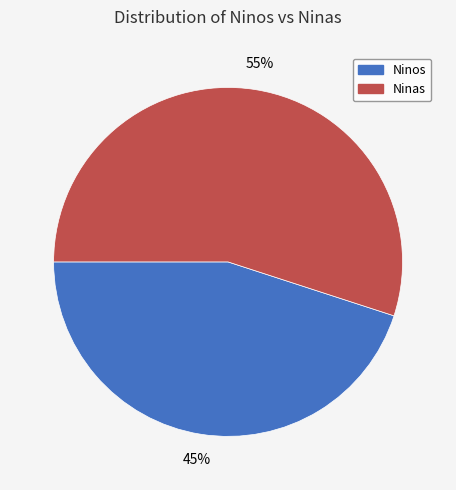

Is there a majority slice in this chart?

Yes